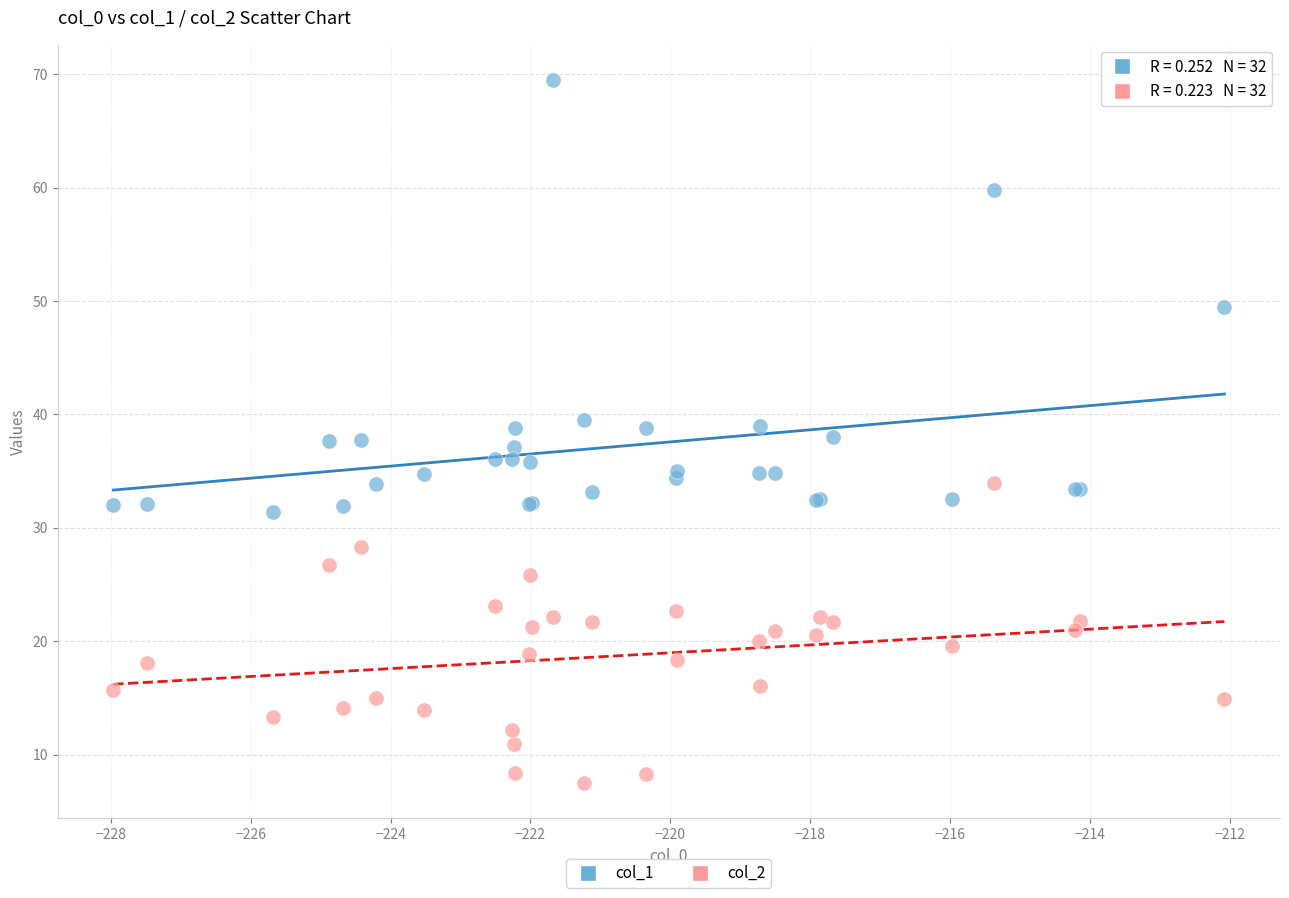

What are all the series names shown in the legend?

col_1, col_2